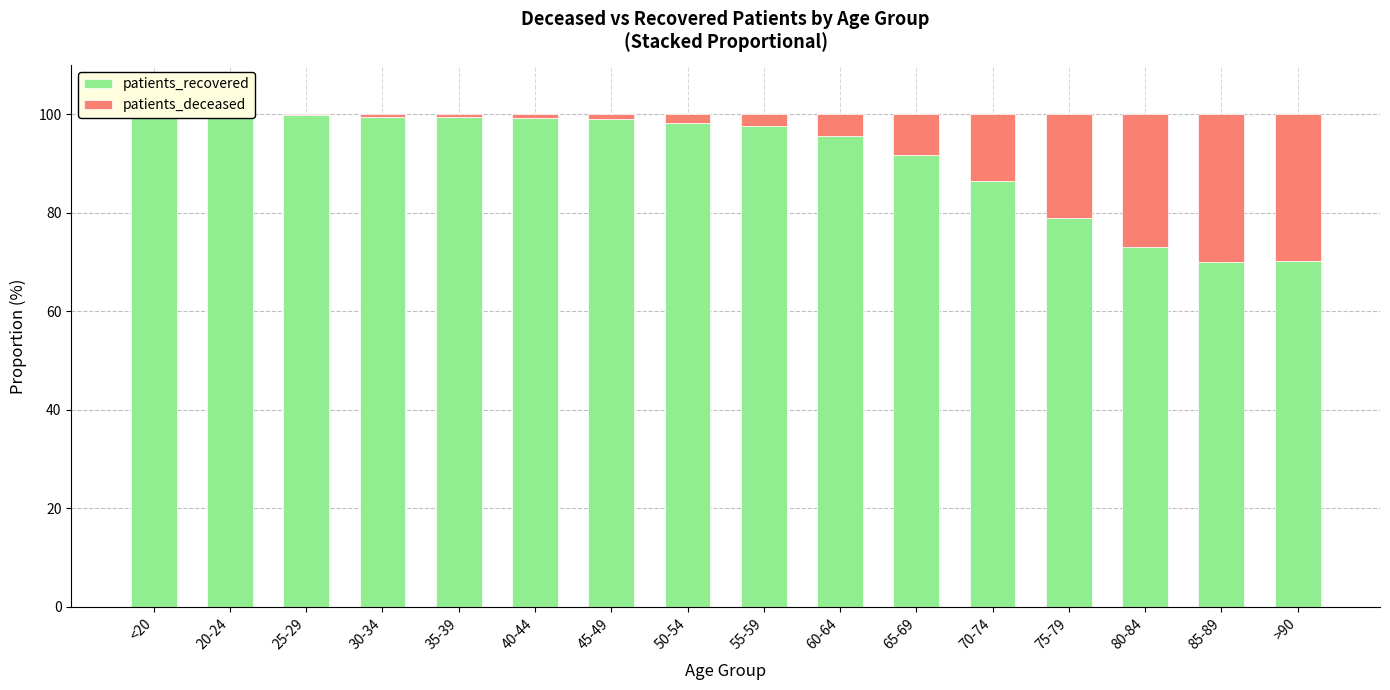

What is the sum of all patients_recovered values?

1457.8